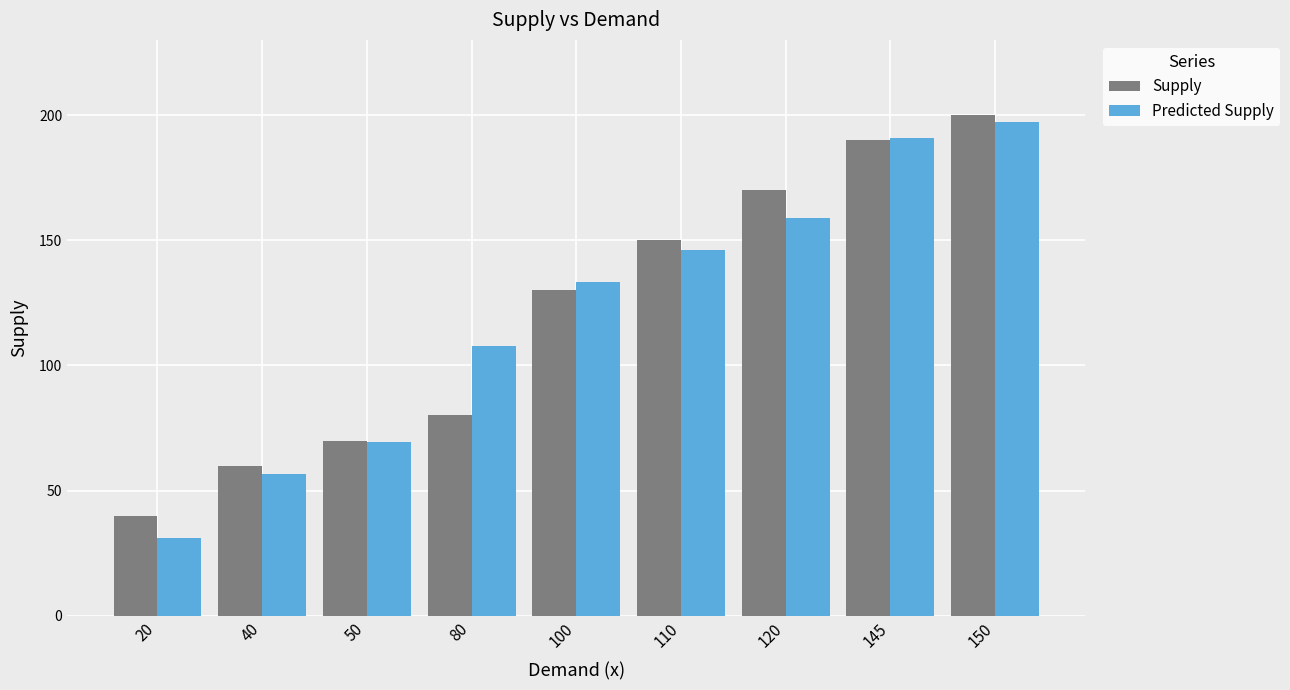

What are all the series names shown in the legend?

Supply, Predicted Supply